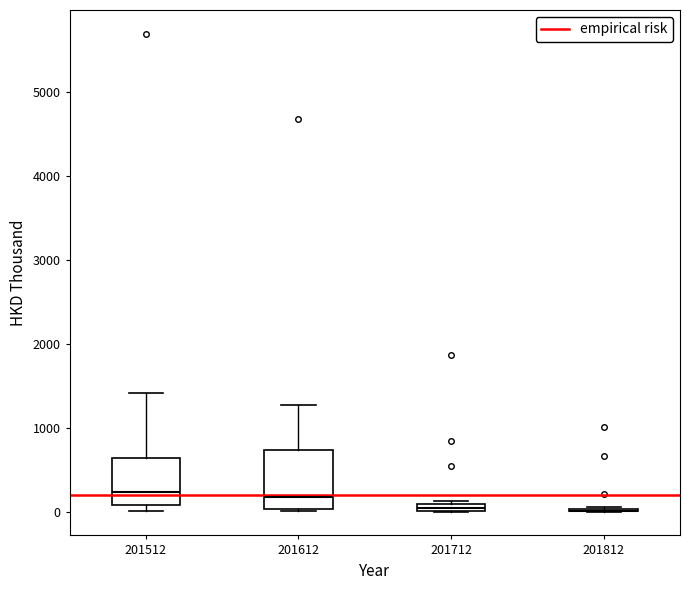

Comparing the boxes themselves (not the whiskers), which one is the tallest?

201612